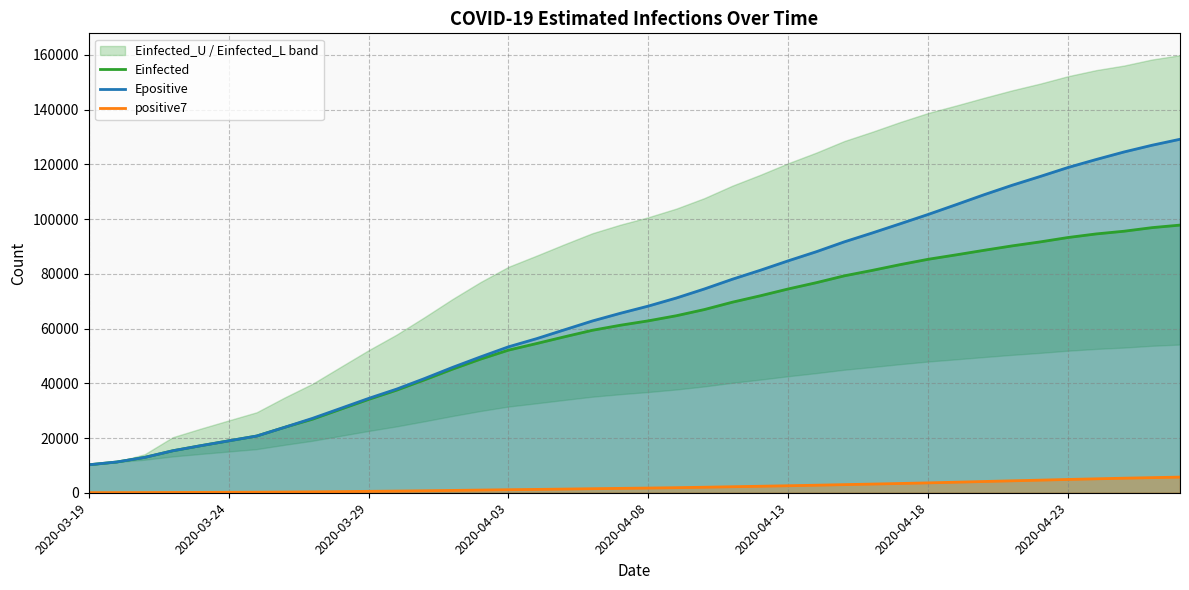

True or false: positive7 has more than 0 points higher than both neighbors.

False